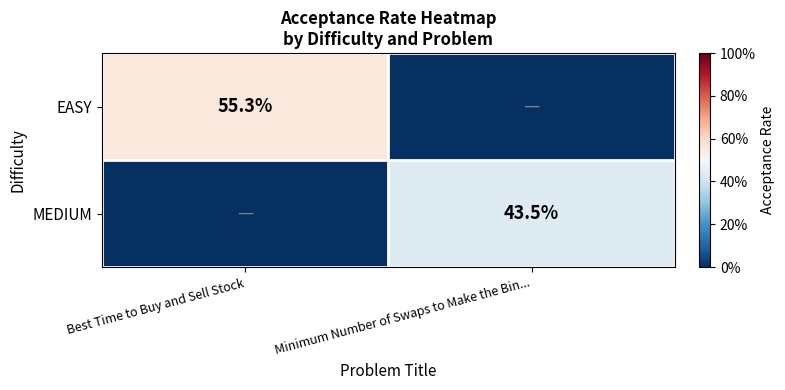

At which category is the sum across all series the highest?

Best Time to Buy and Sell Stock